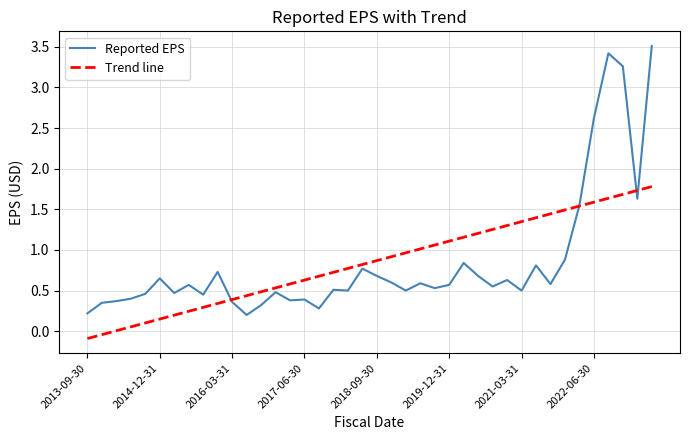

What are all the series names shown in the legend?

Reported EPS, Trend line